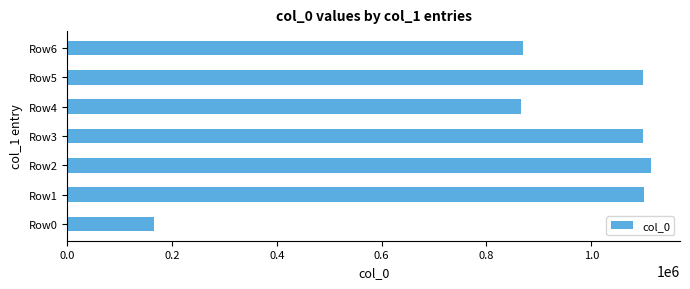

What is the difference between the maximum and second lowest values?

248186